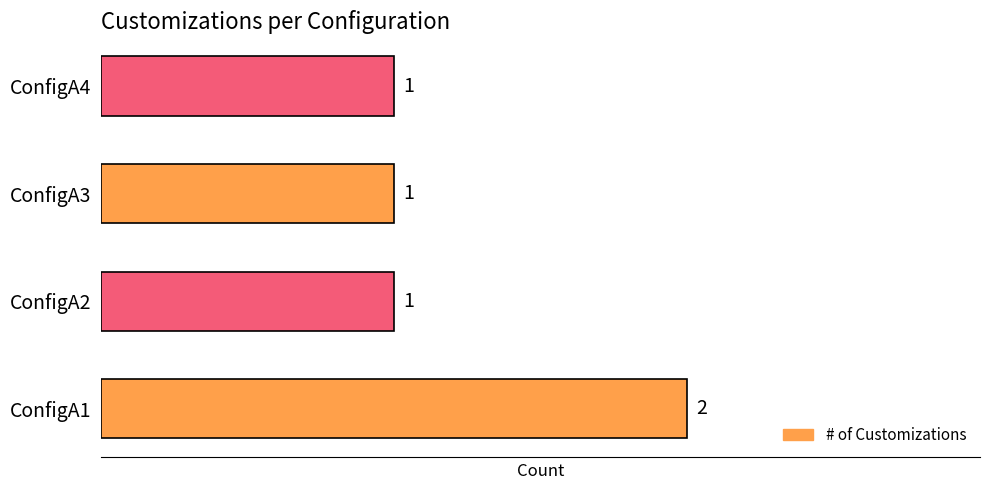

What is the sum of the values at ConfigA4 and ConfigA1?

3